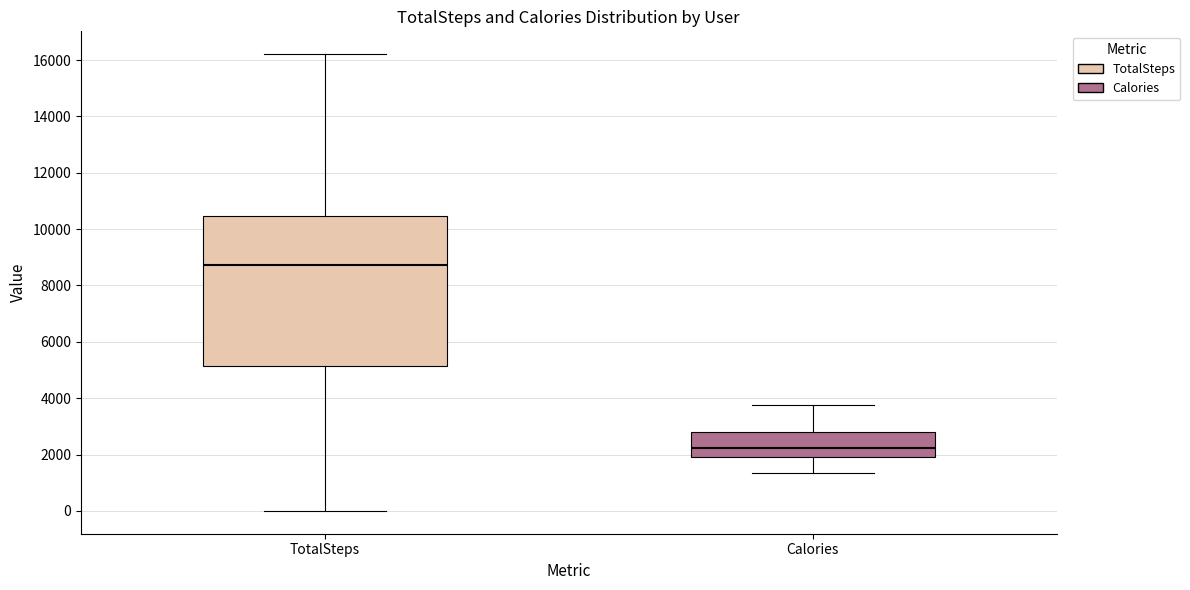

Which box's median line is the highest?

TotalSteps